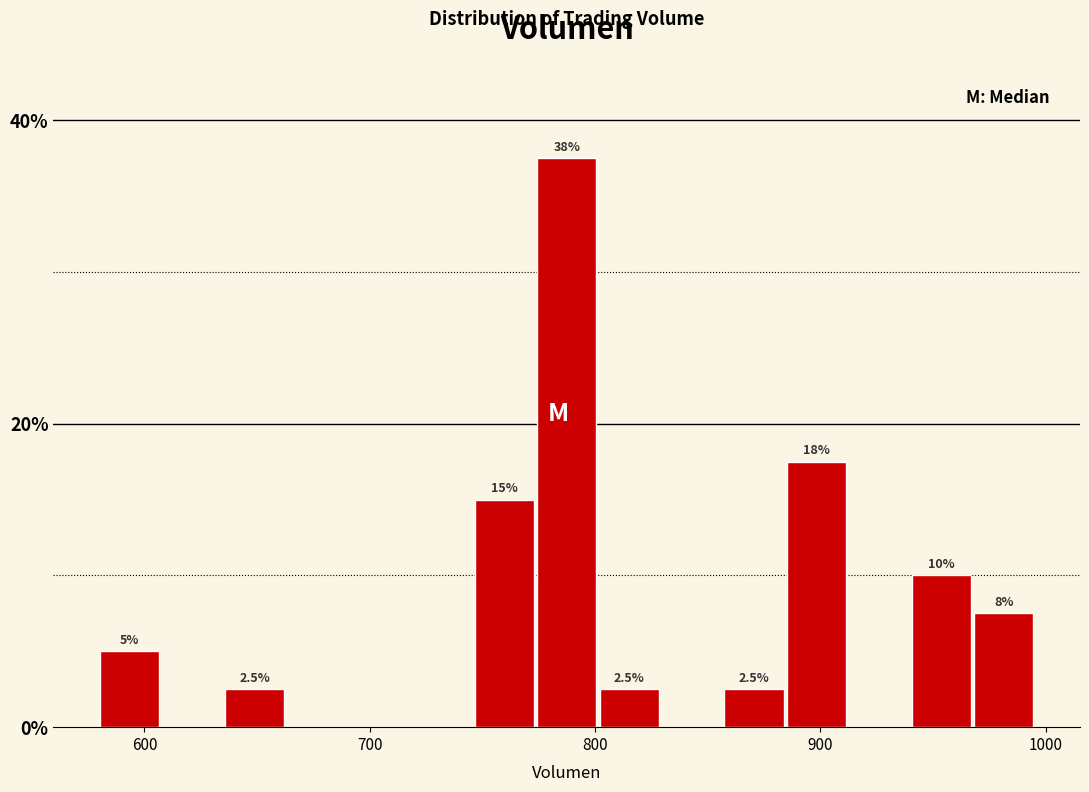

Around what value on the x-axis is the tallest bar? Give the approximate position of its centre, as read against the axis.

790